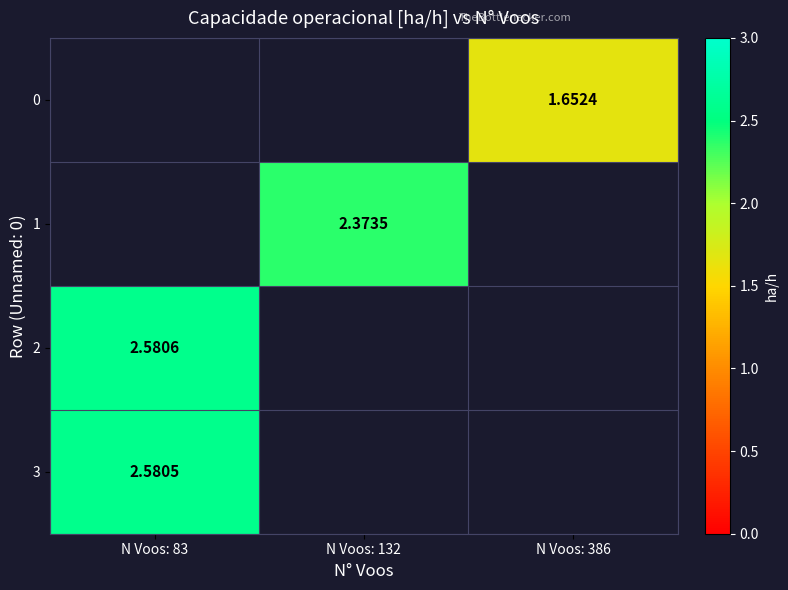

At which label is 3 closest to 2?

N Voos: 83